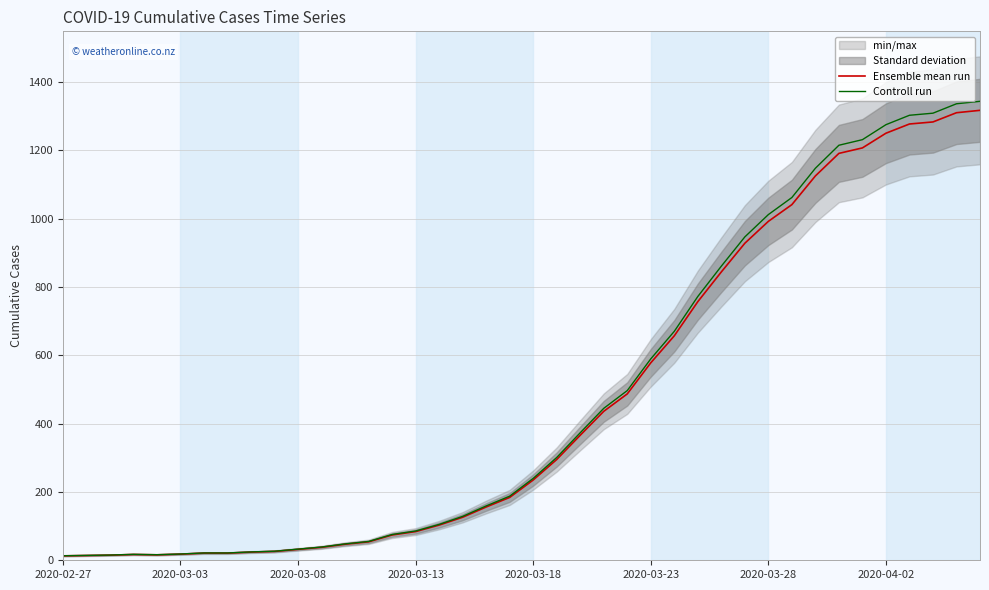

What is the average value of the Controll run series?

475.8